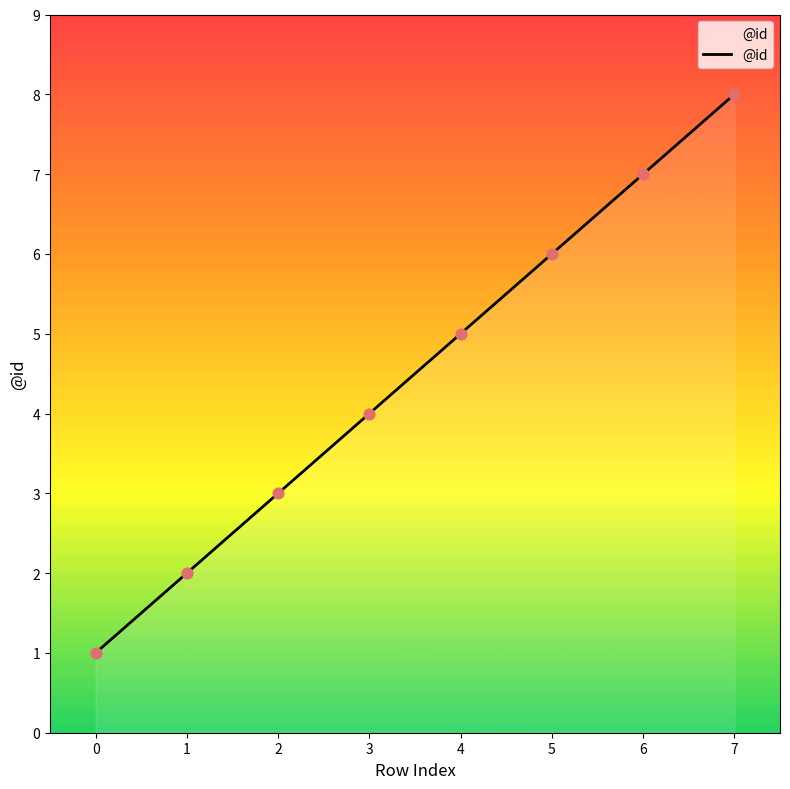

What is the change in value from 2 to 5?

+3